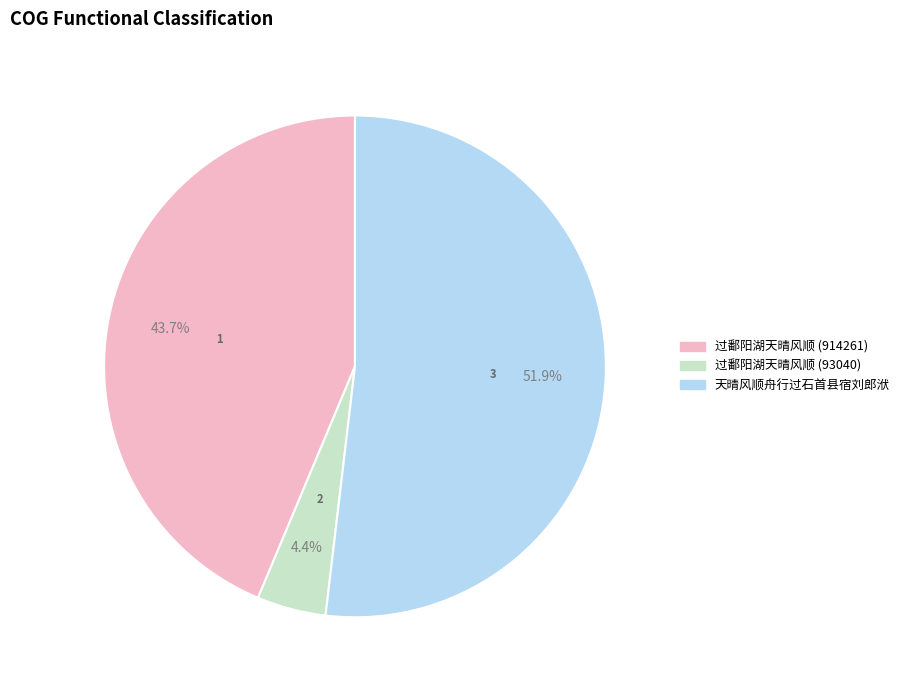

Combined, what portion of the pie is 过鄱阳湖天晴风顺 (93040) and 天晴风顺舟行过石首县宿刘郎洑?

56.3%